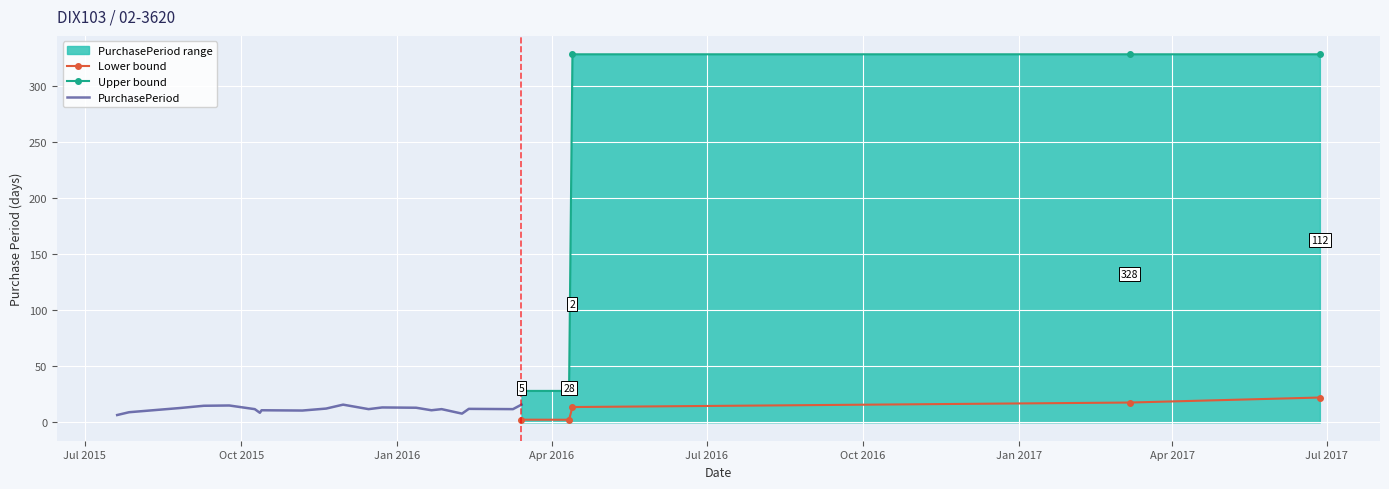

What is the highest value of the Lower bound series?

22.1